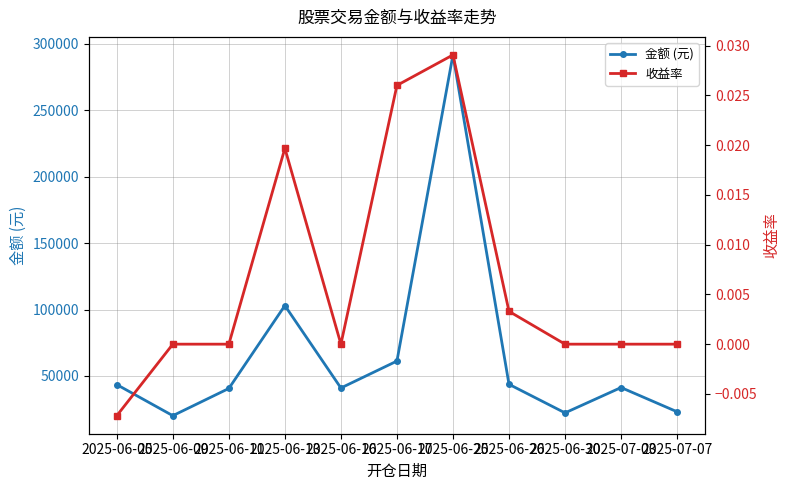

True or false: 收益率 has more than 0 interior local peaks.

True